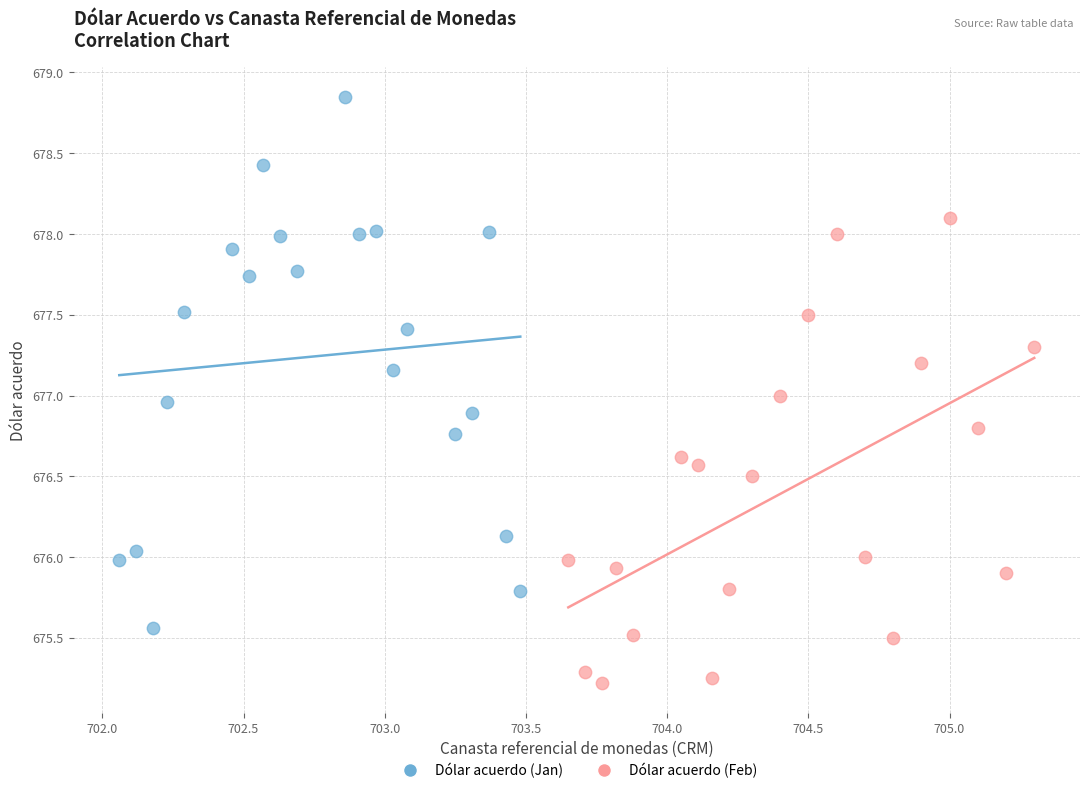

Which series contains the lowest Y value?

Dólar acuerdo (Feb)